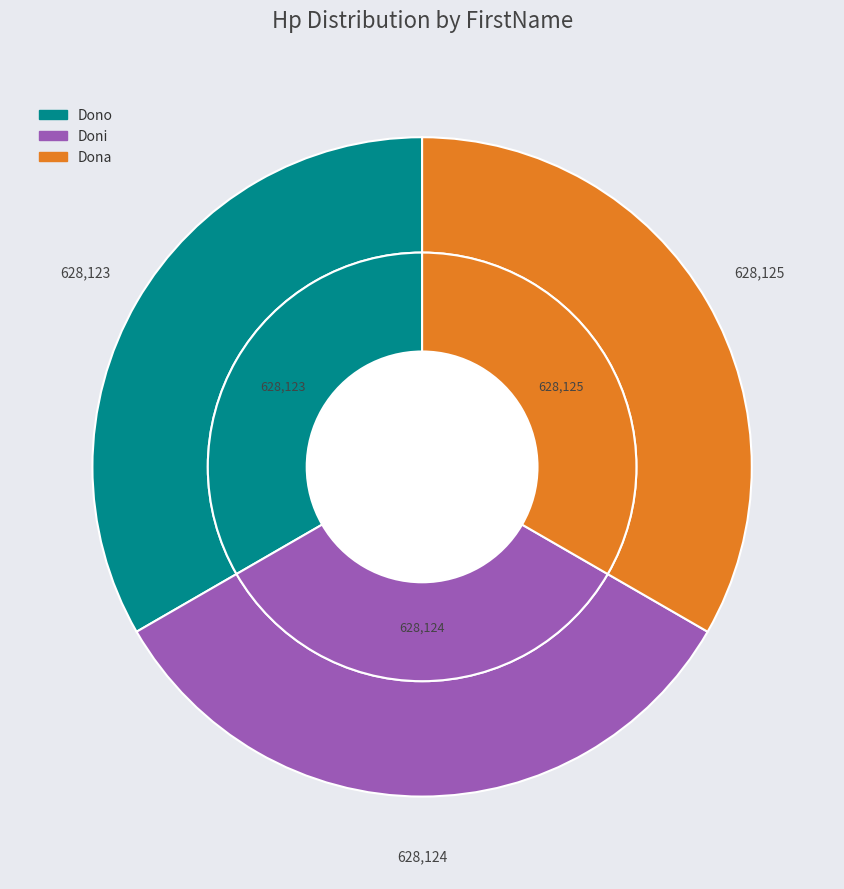

Is Doni the majority of the pie?

No